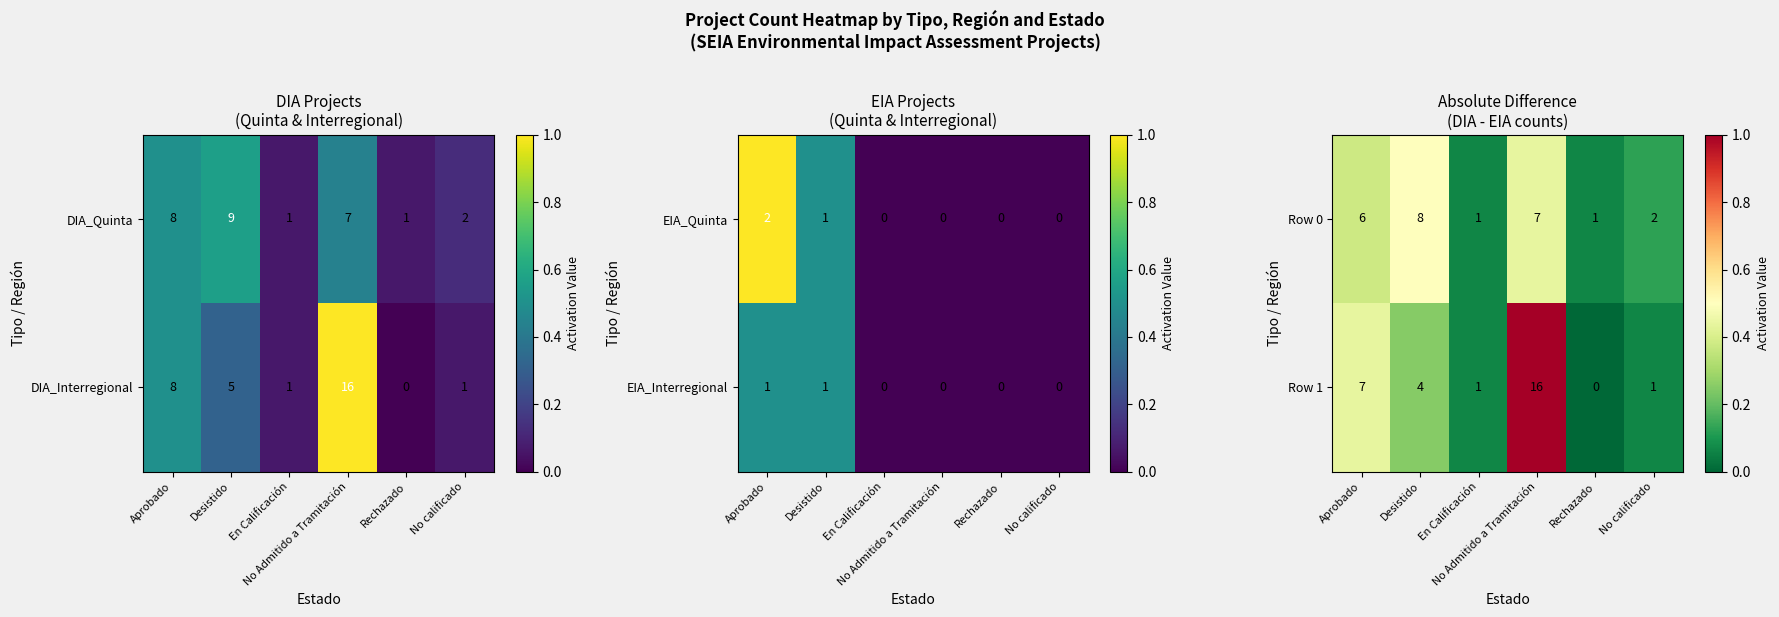

What is the difference between the maximum and minimum values in the Row 0 series?

7